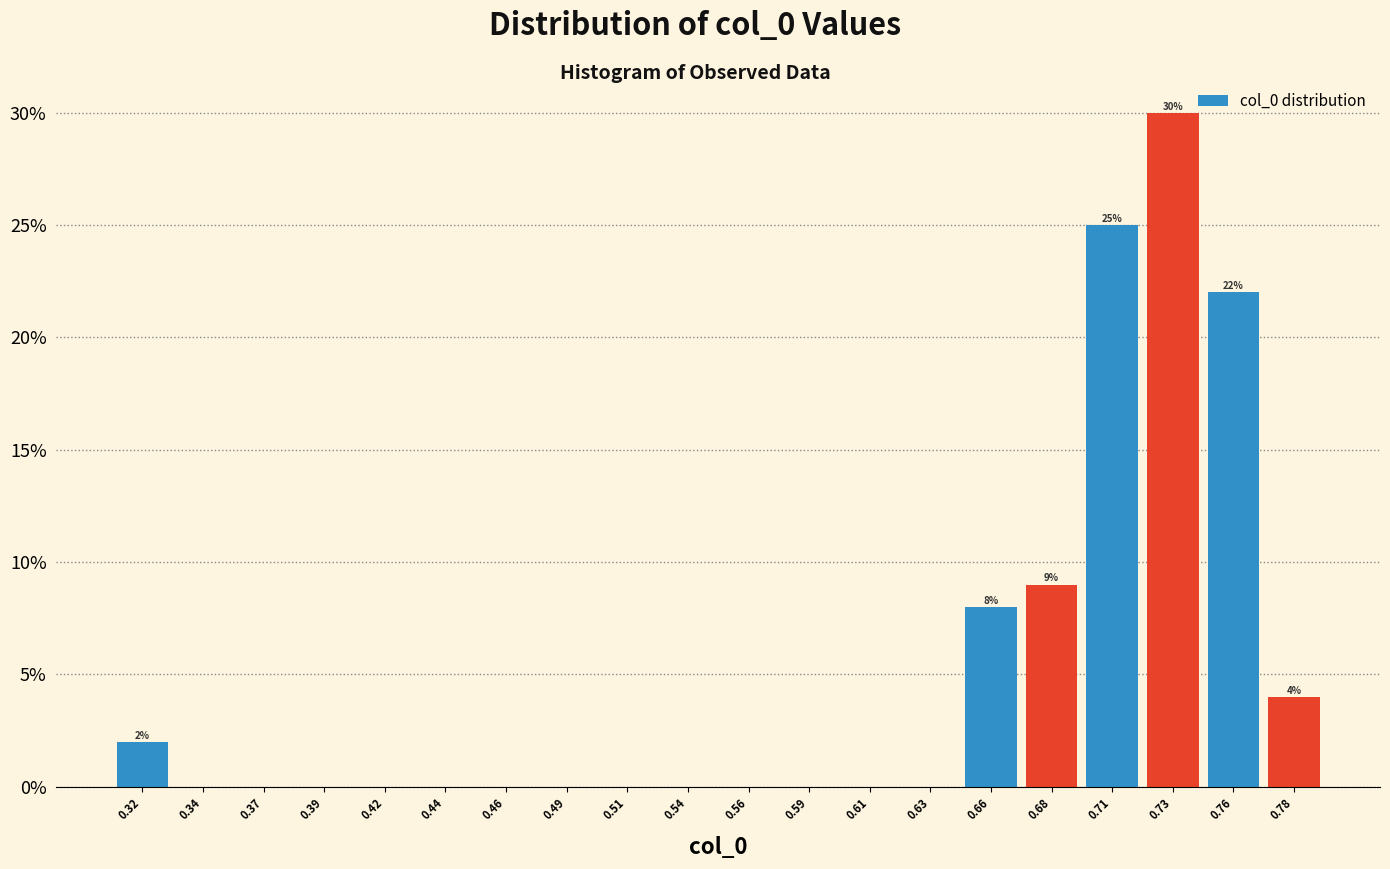

Over which range of the x-axis is the bar tallest?

0.720 to 0.745